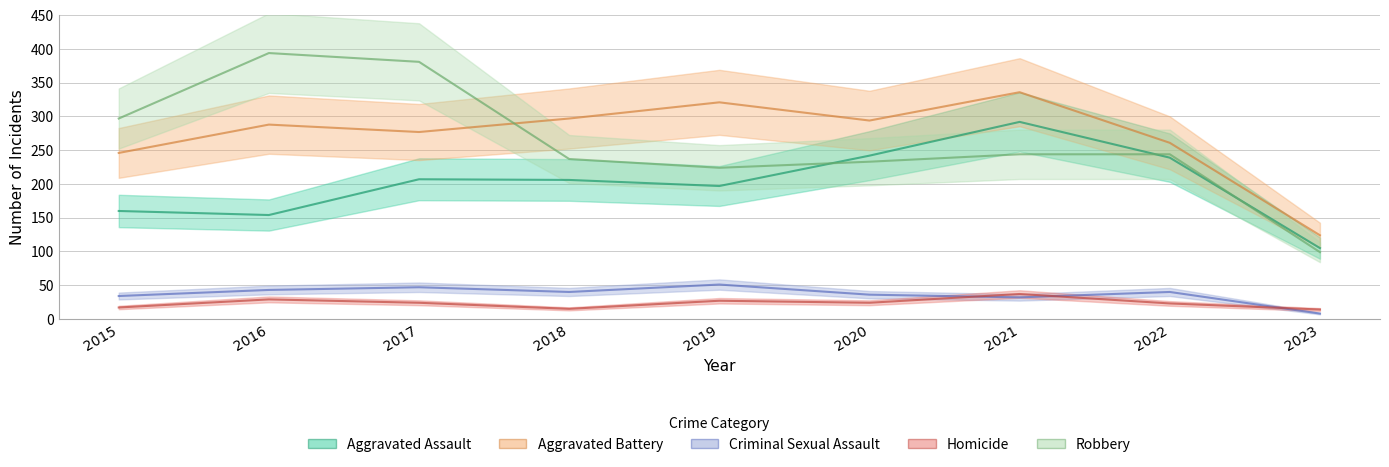

What is the difference between the maximum and second lowest values in the Aggravated Assault series?

138